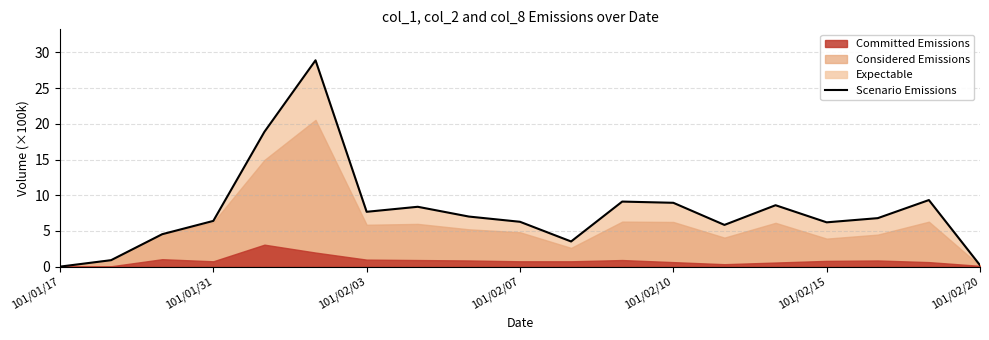

Is it true that Scenario Emissions equals 6.4 at 101/01/31?

True